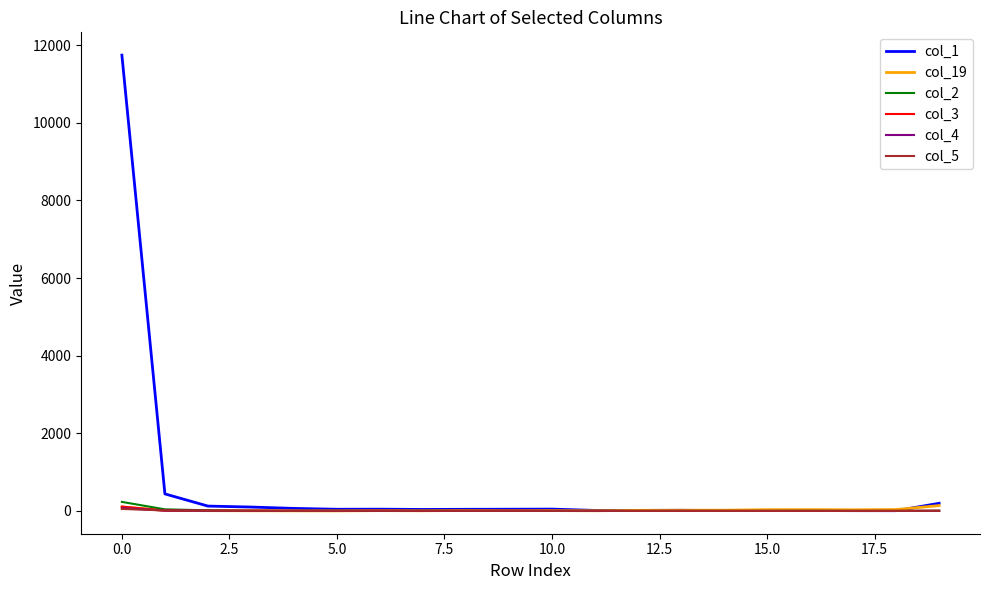

Which series has the largest total across all categories?

col_1